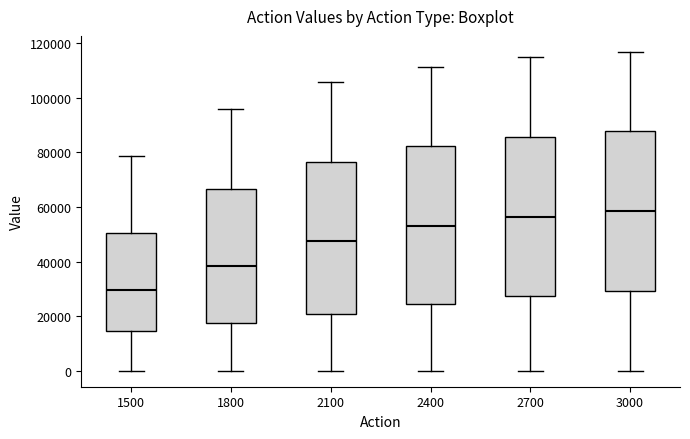

Which box has the highest median line?

3000